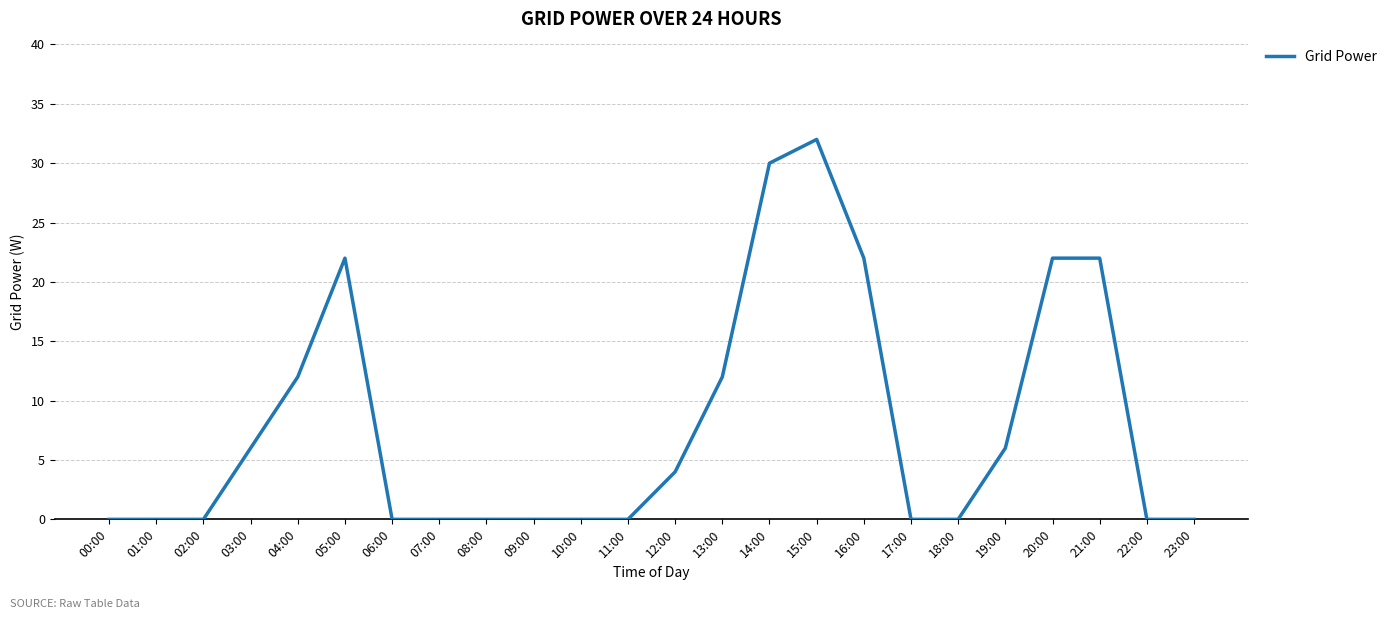

Which category has the highest value across all series?

15:00